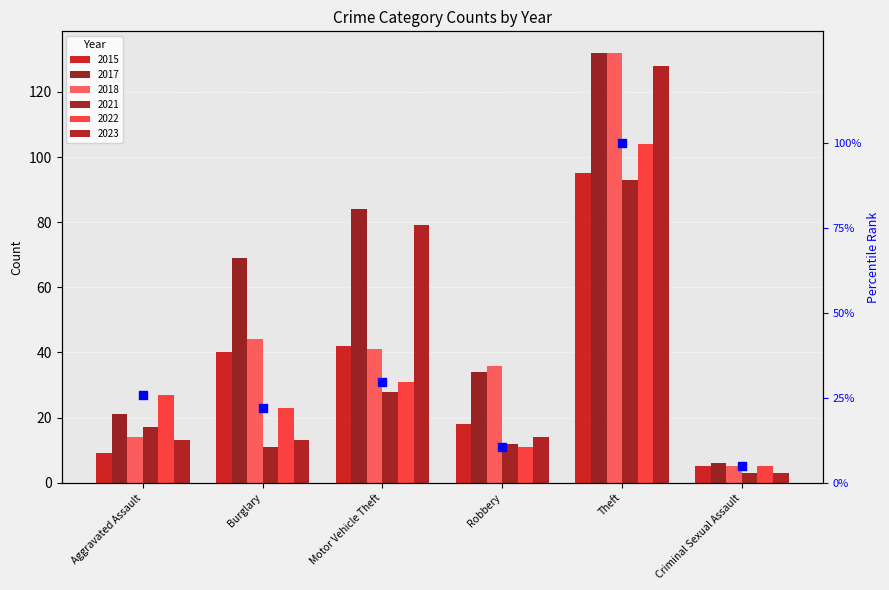

Approximately how many times larger is the value at Aggravated Assault compared to Criminal Sexual Assault?

5.4